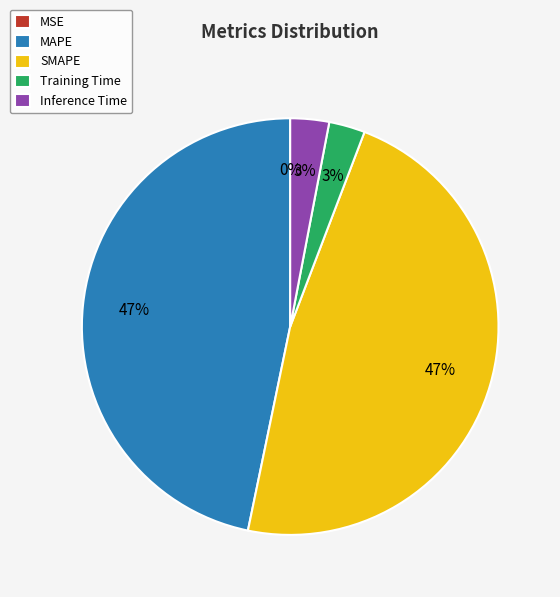

Combined, do MAPE and SMAPE account for over 50%?

Yes